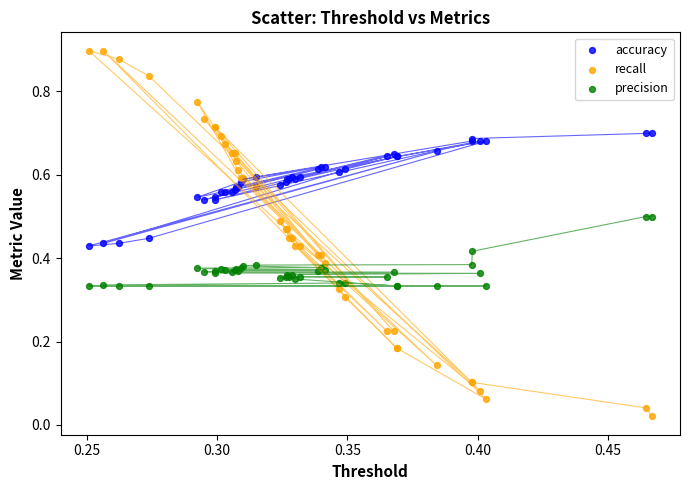

Which series has the largest Y range (max minus min)?

recall